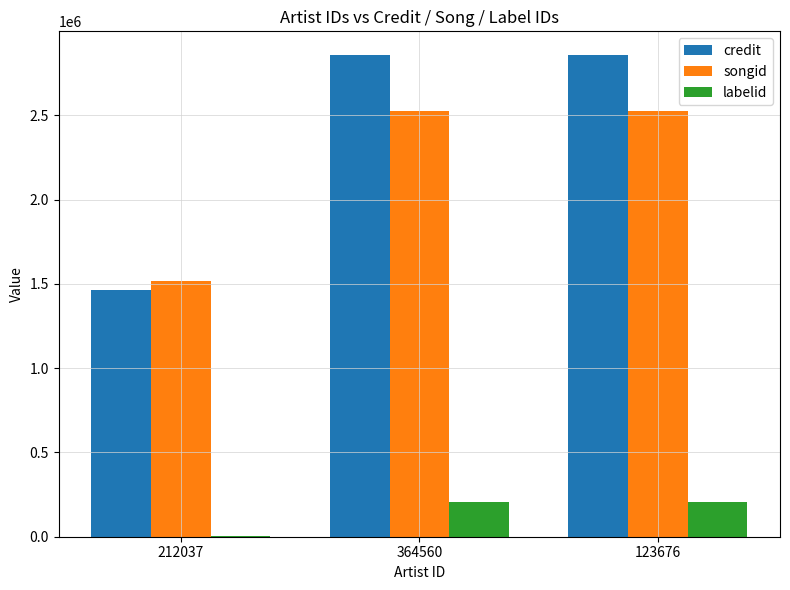

What is the total value across all series at 123676?

5589040